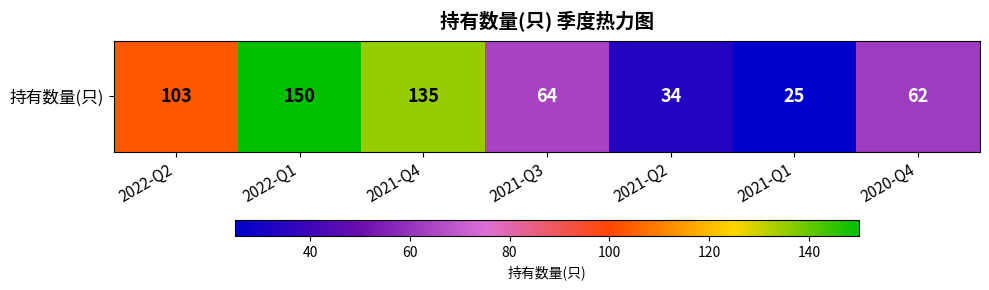

What value does the data have at 2020-Q4?

62